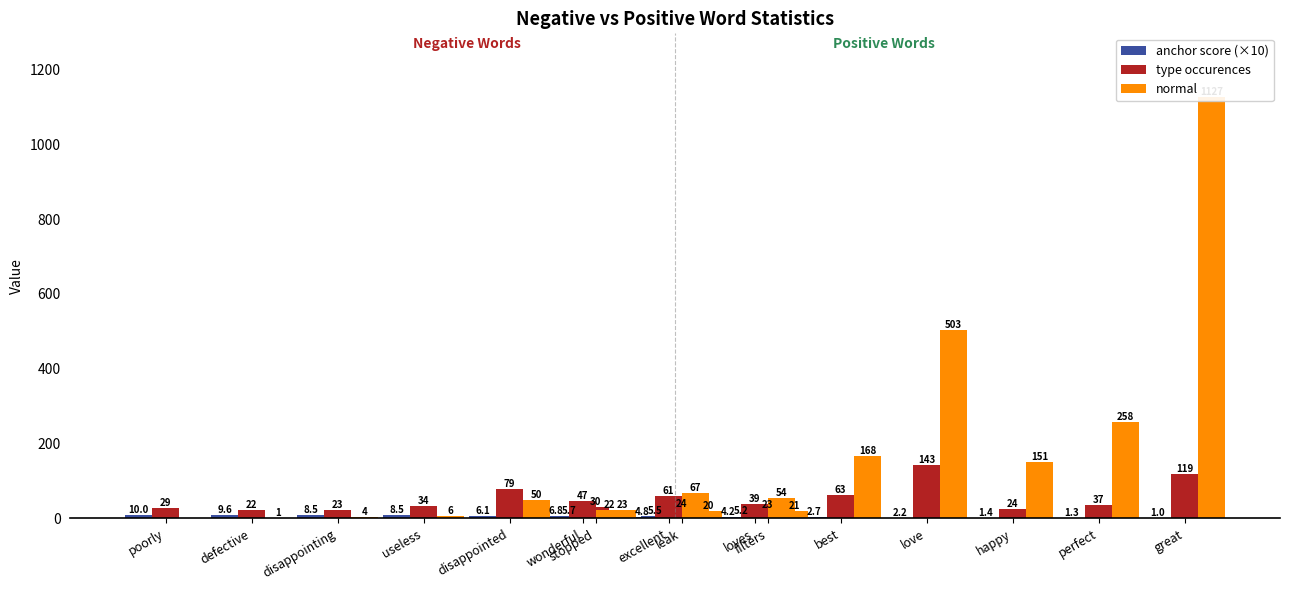

Rank the series by their maximum value, from lowest to highest.

anchor score (×10), type occurences, normal